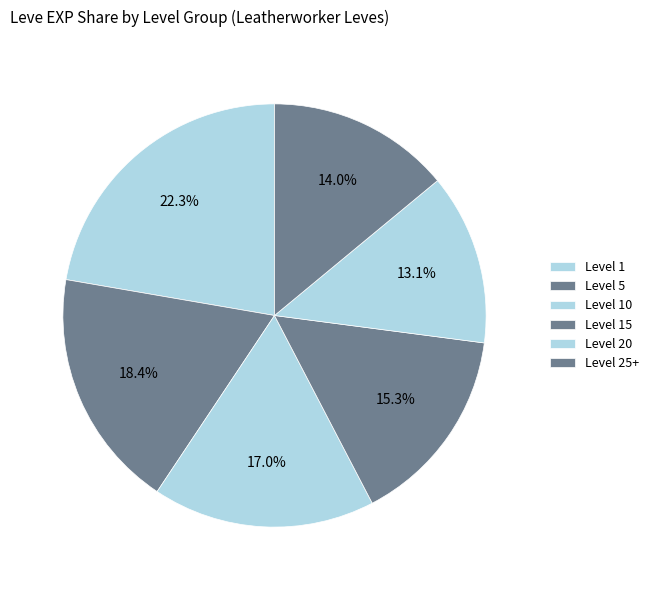

How many slices are in this pie chart?

6